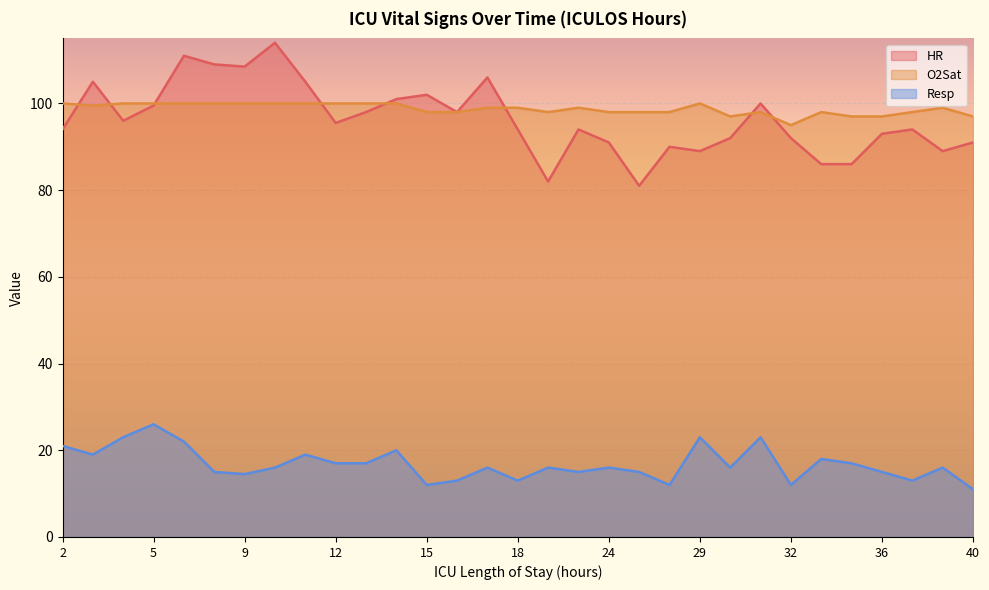

Which series ends up on top after the final intersection of O2Sat and HR?

O2Sat